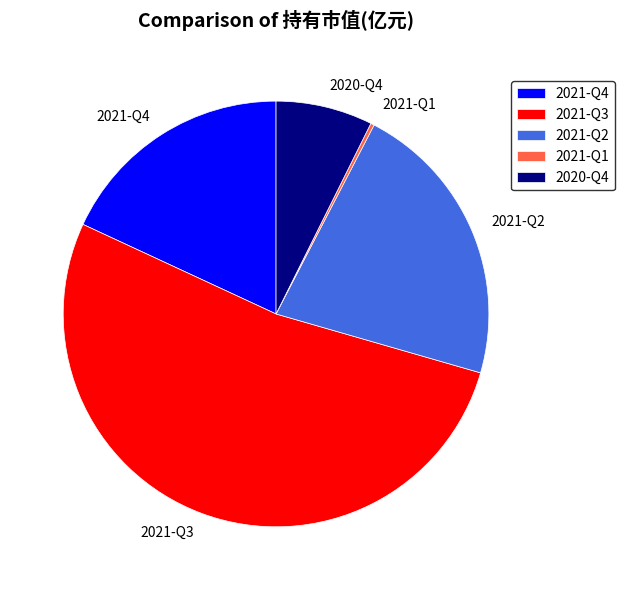

What is the largest slice in the pie chart?

2021-Q3